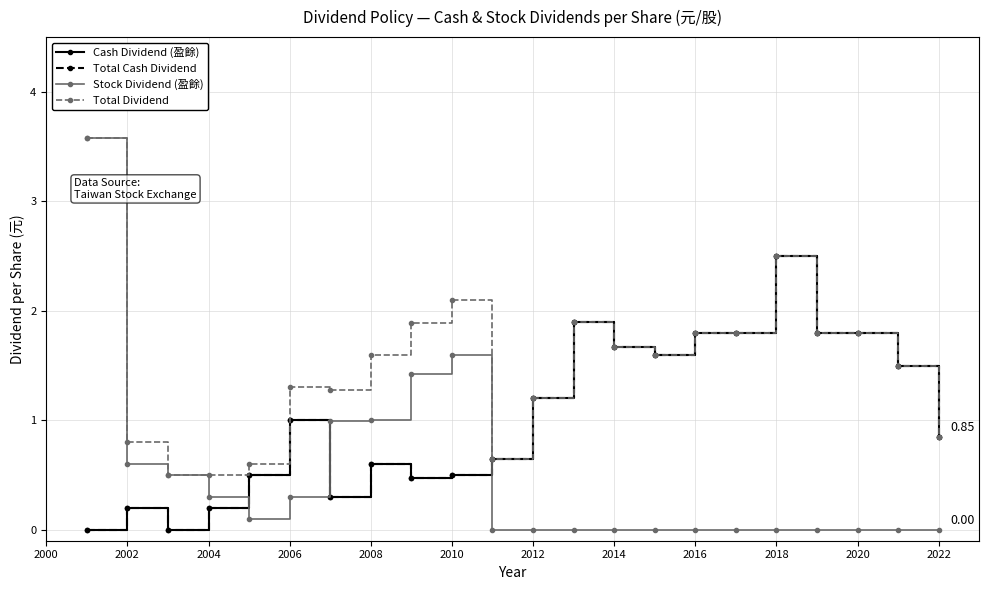

Is this an area chart (filled region under the line)?

No